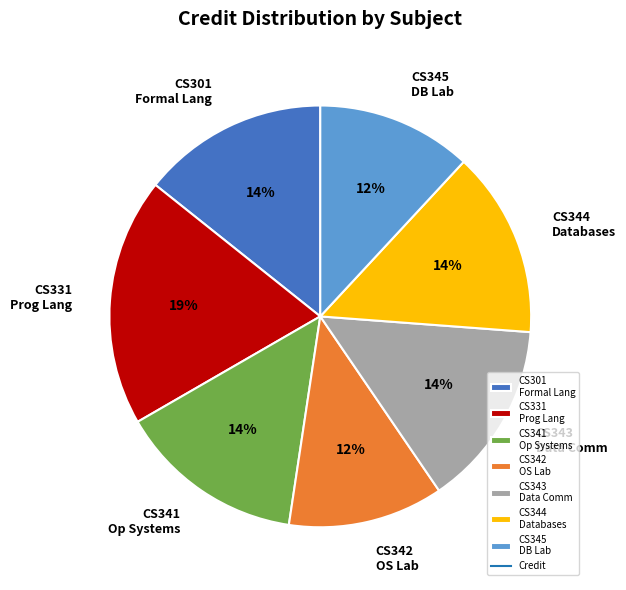

Count the number of slices in the pie.

7